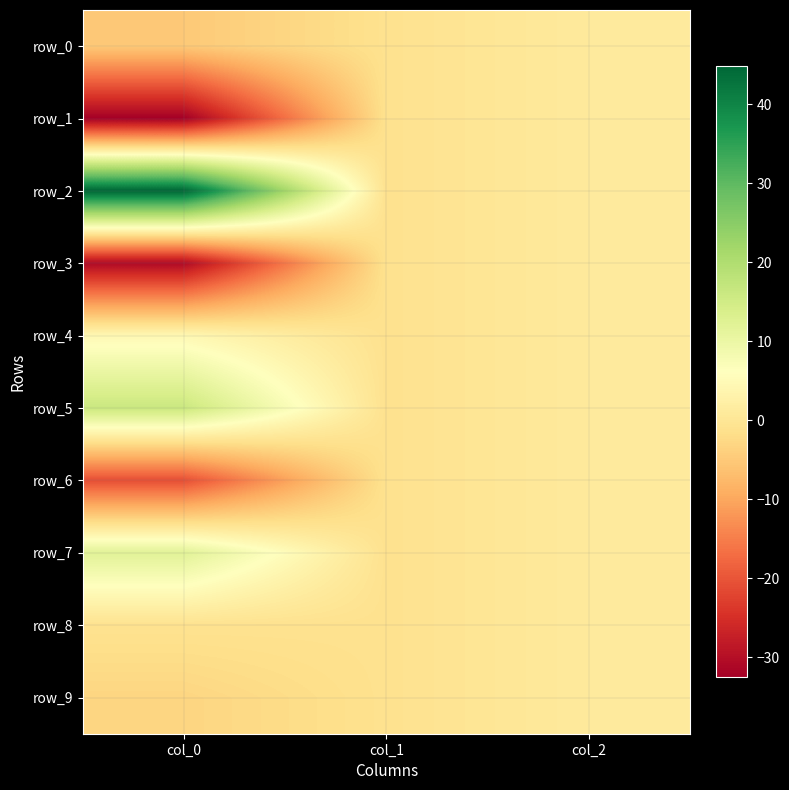

Reading right to left, transcribe all the data shown in this chart.

row_0: 1.0	-1.0	-5.1
row_1: 1.0	-1.0	-32.6
row_2: 1.0	-1.0	44.8
row_3: 1.0	-1.0	-30.7
row_4: 1.0	-1.0	4.4
row_5: 1.0	-1.0	16.1
row_6: 1.0	-1.0	-20.8
row_7: 1.0	-1.0	12.1
row_8: 1.0	-1.0	-0.8
row_9: 1.0	-1.0	-3.2